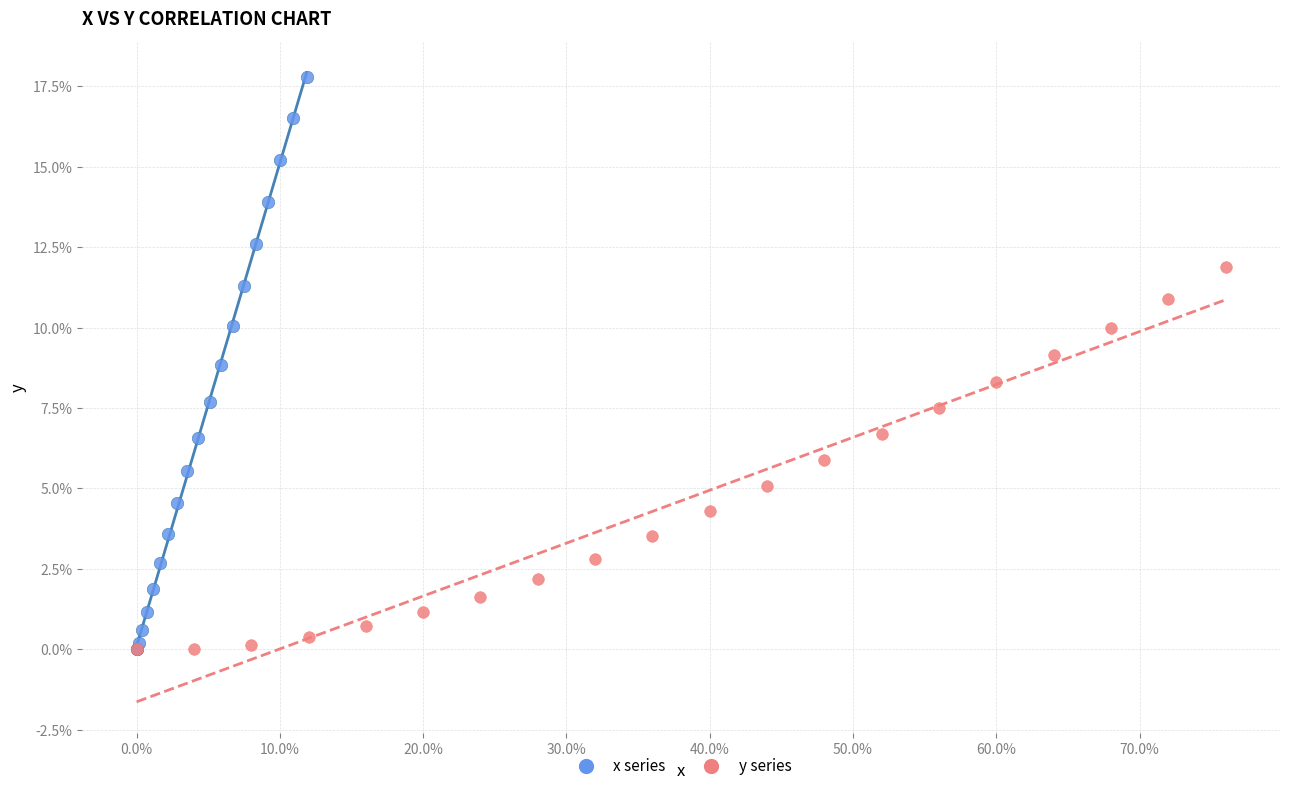

What are all the series names shown in the legend?

x series, y series